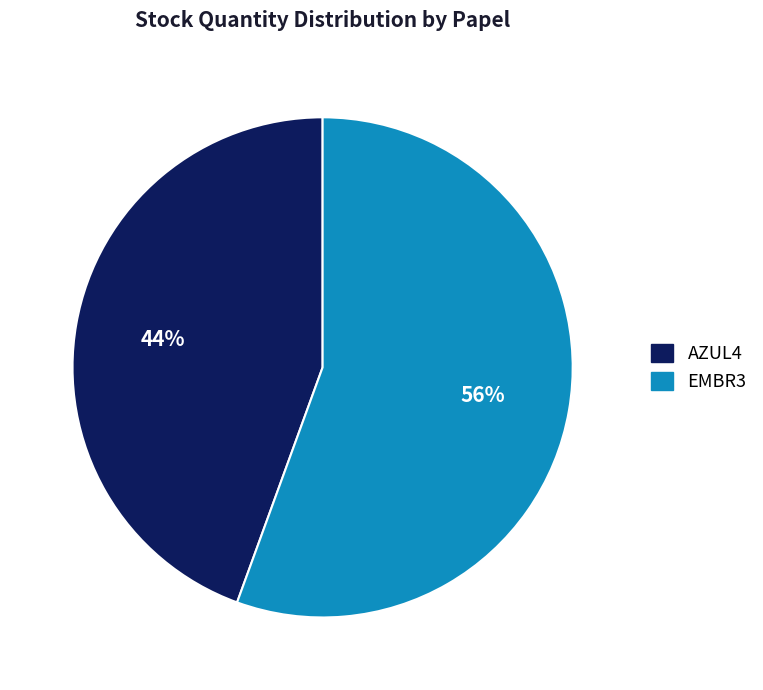

Do AZUL4 and EMBR3 together represent more than half of the pie?

Yes